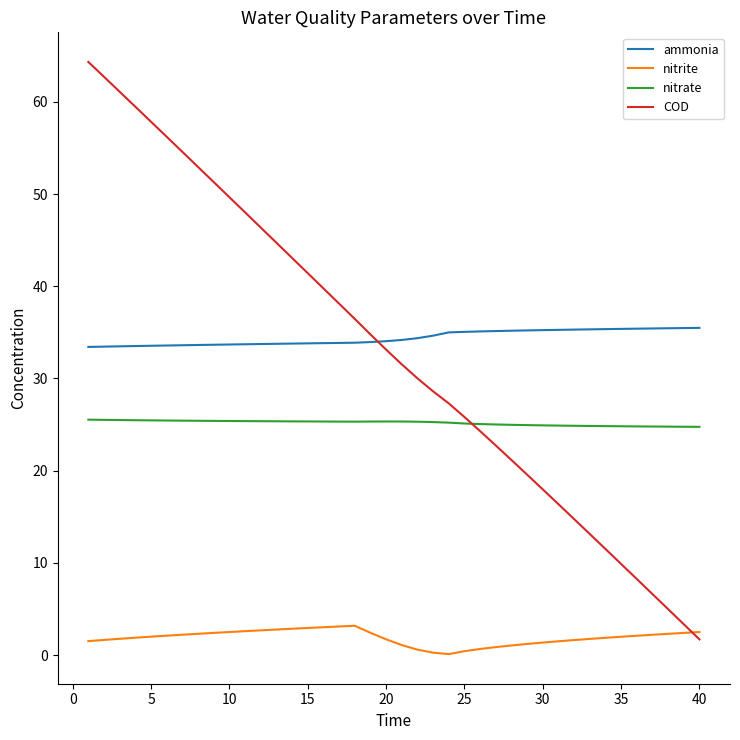

Rank the series by their maximum value, from lowest to highest.

nitrite, nitrate, ammonia, COD